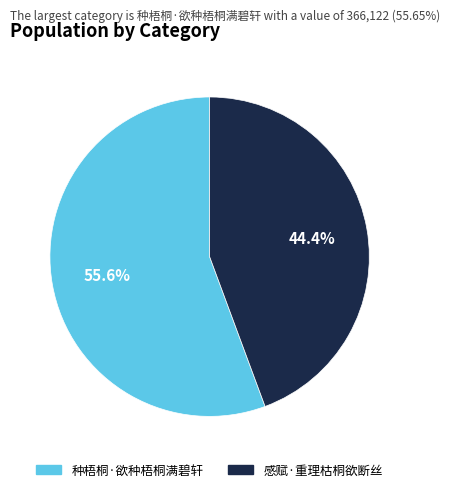

Is there a majority slice in this chart?

Yes